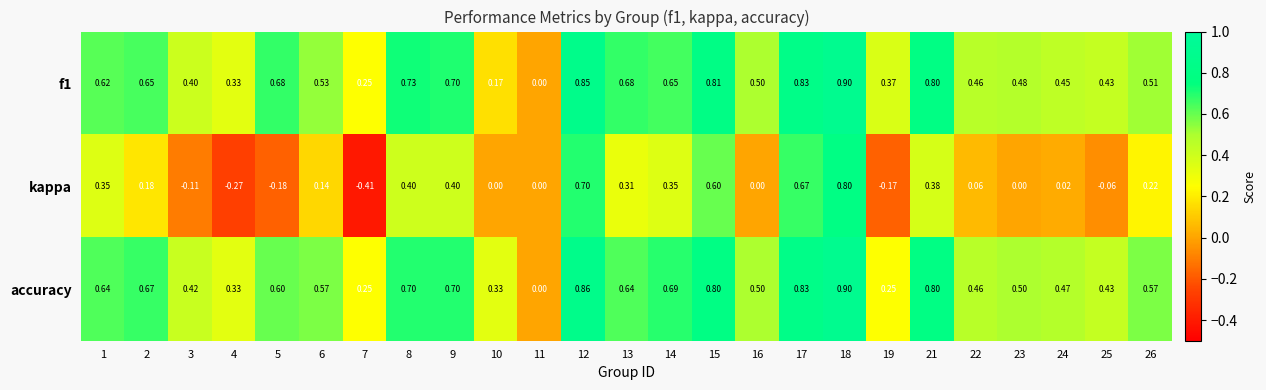

Between 10 and 11, which series saw the biggest shift?

accuracy